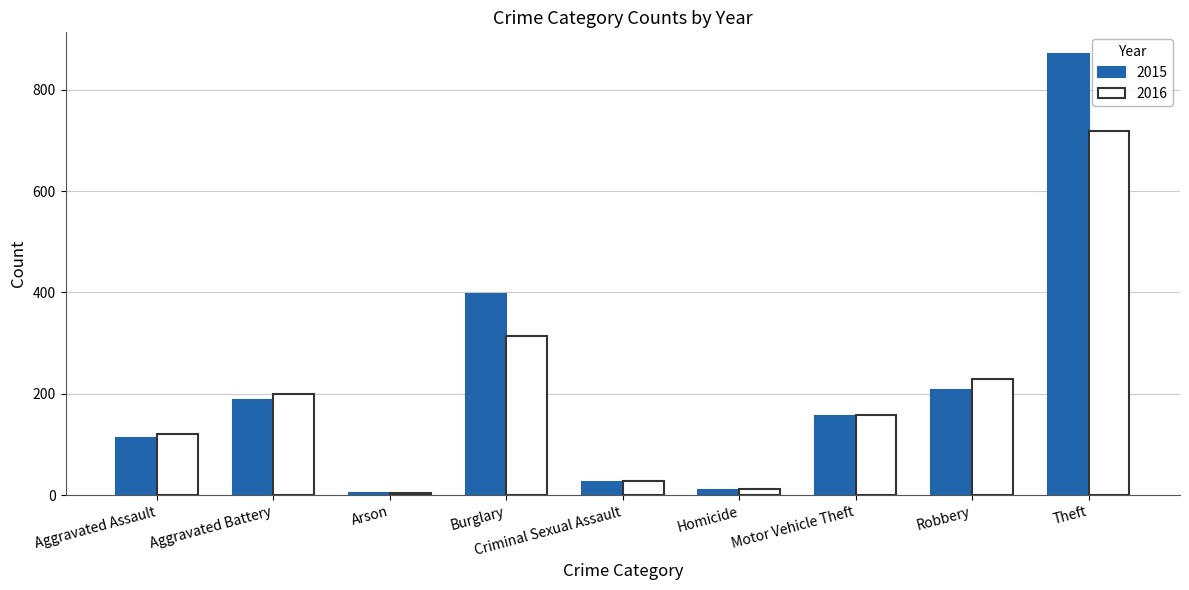

The value of 2016 at Motor Vehicle Theft is 62. True or false?

False